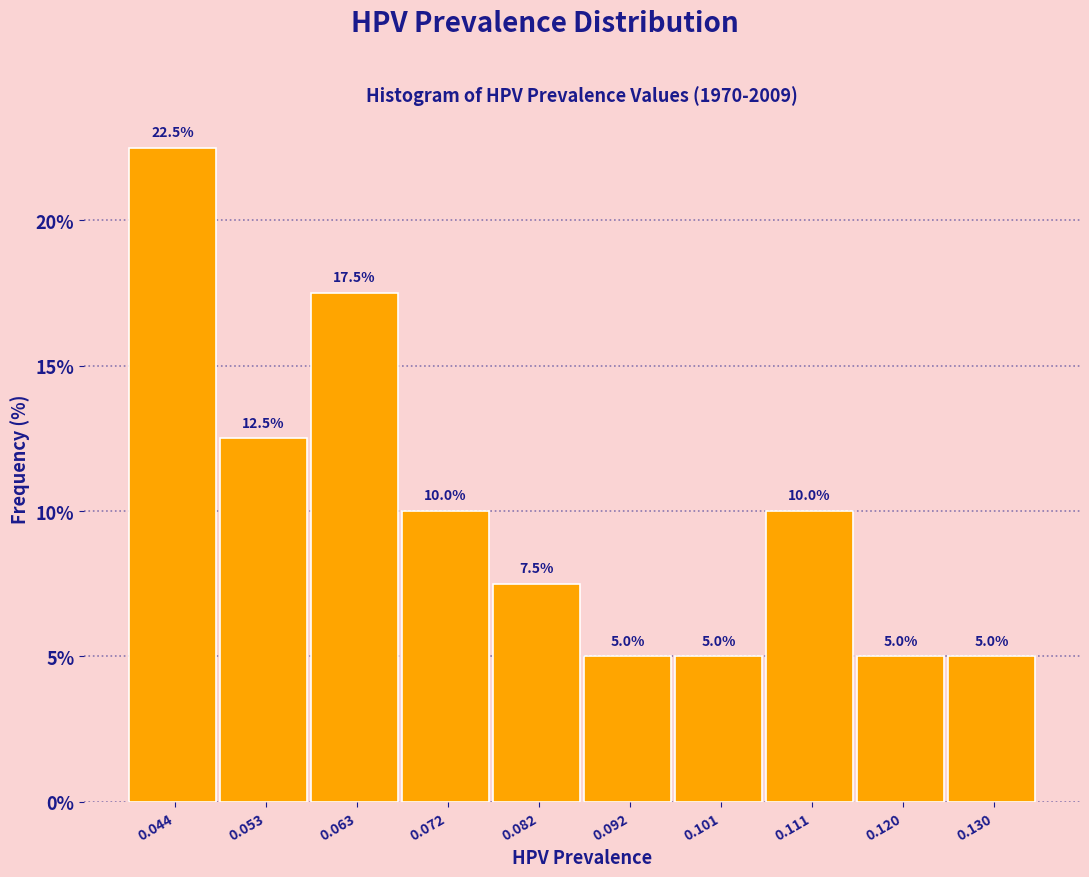

Over which range of the x-axis is the bar tallest?

0.039 to 0.049